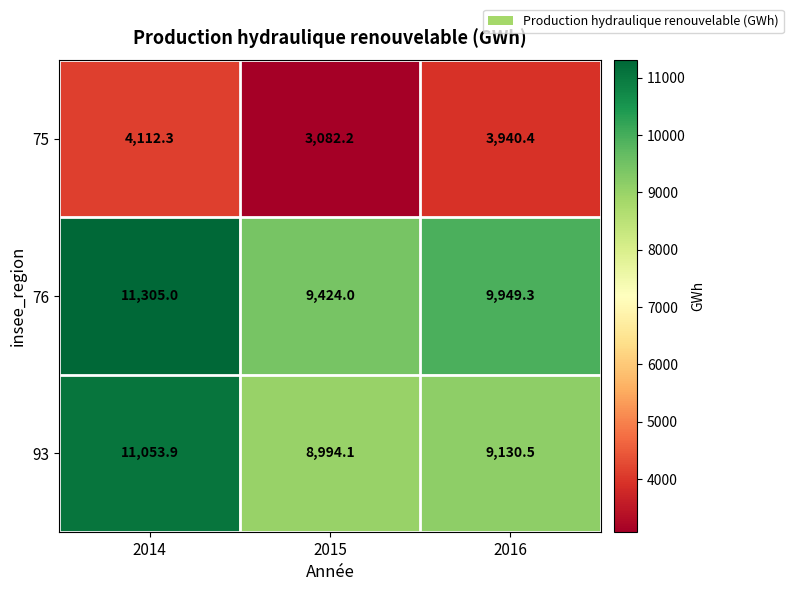

True or false: 93 has a value of 3391.5 at 2015.

False